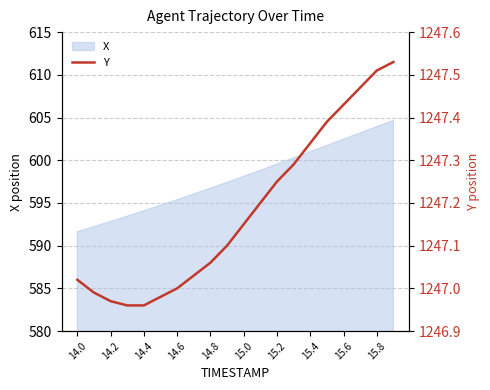

What is the smallest value displayed?

1247.0